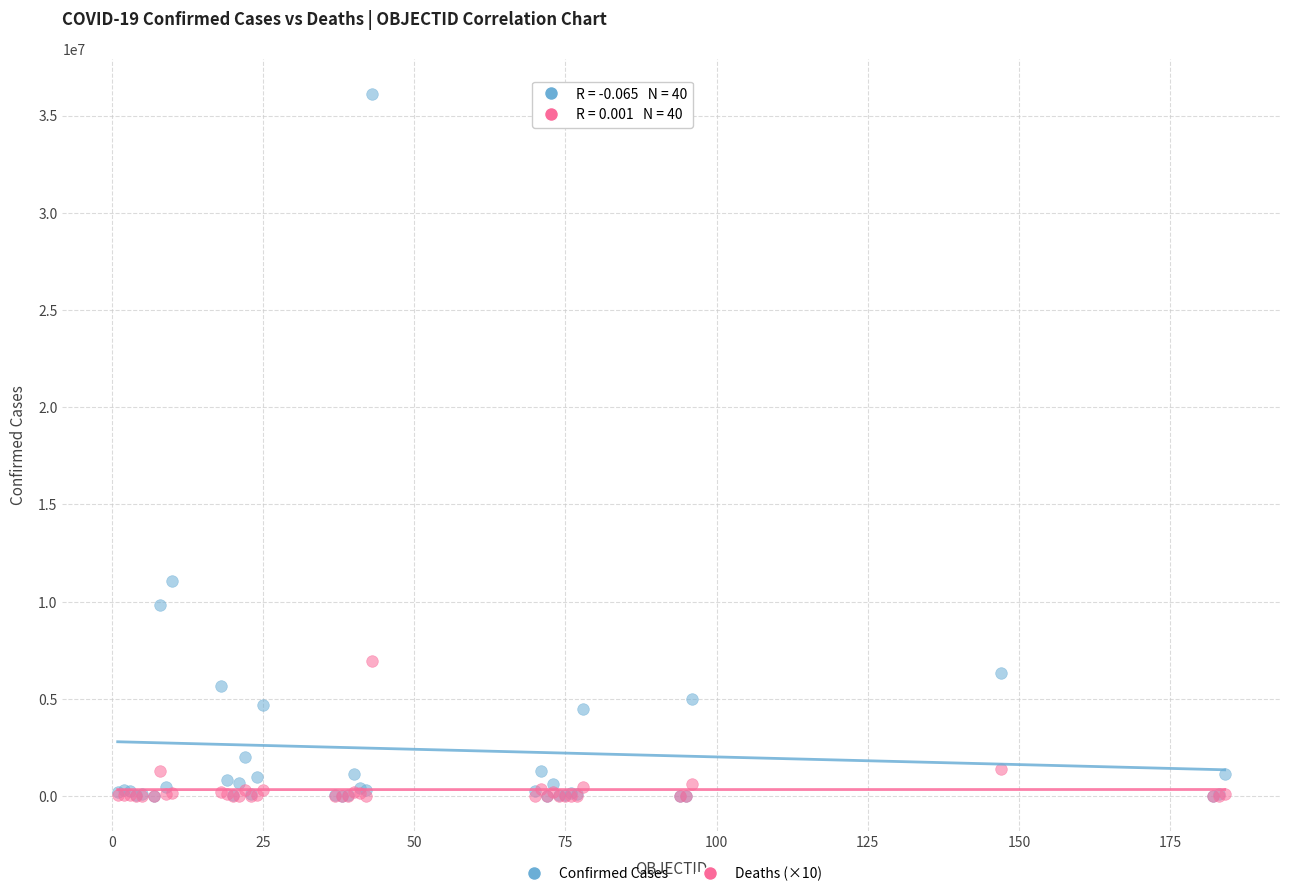

Across all series, what Y value is closest to 18046527?

11074949